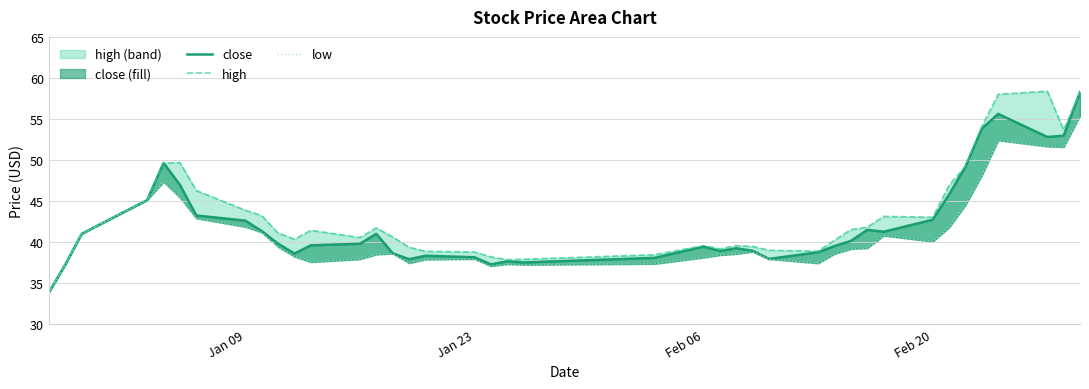

True or false: close and high cross at least once.

False